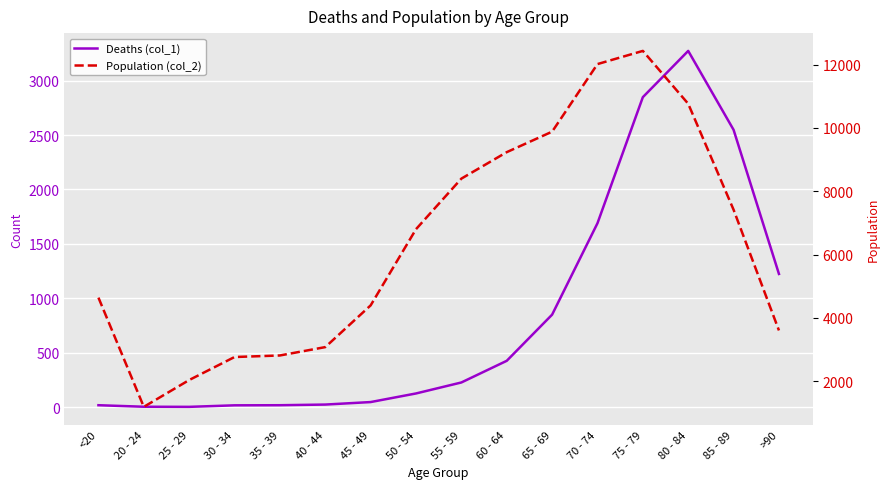

What is the minimum value shown in the chart?

3